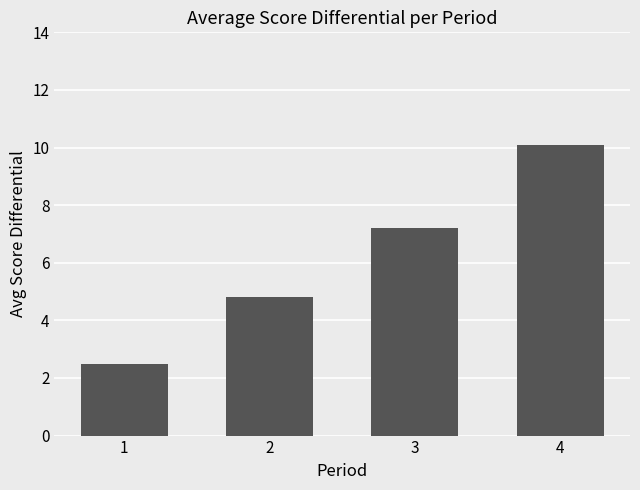

What is the change in value from 2 to 3?

+2.4